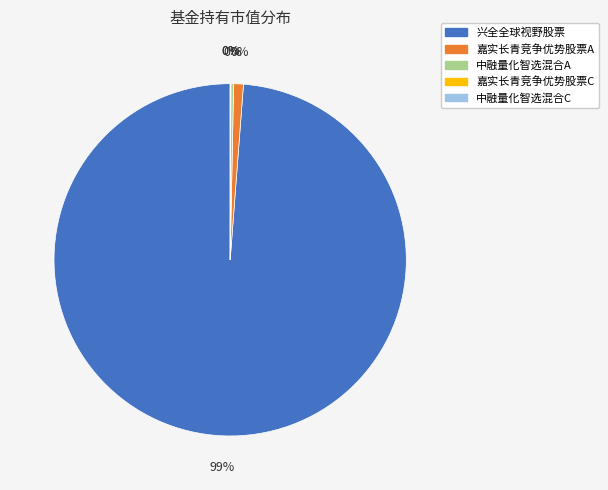

Does 中融量化智选混合A account for over 50% of the chart?

No